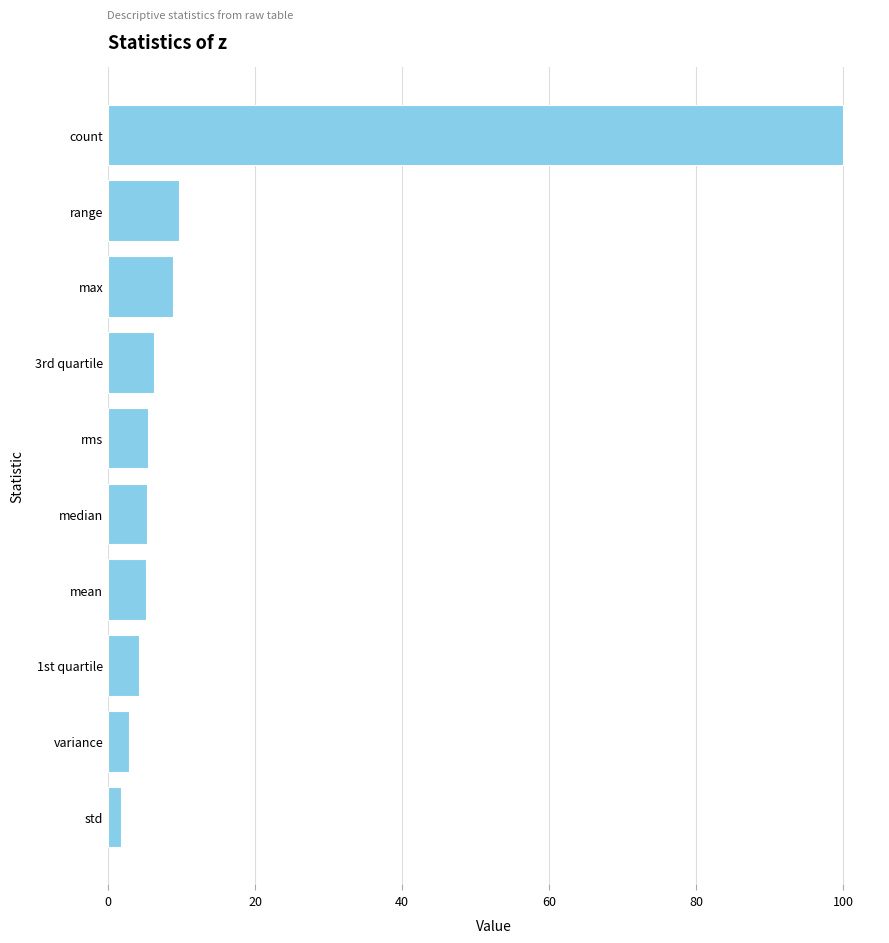

What is the maximum value shown in the chart?

100.0